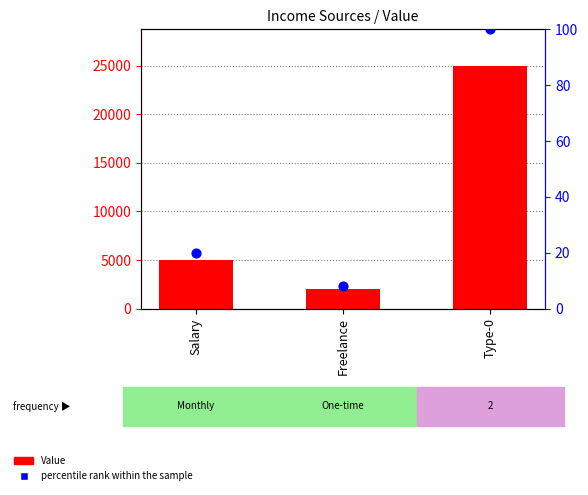

Which series has the largest Y range (max minus min)?

Value